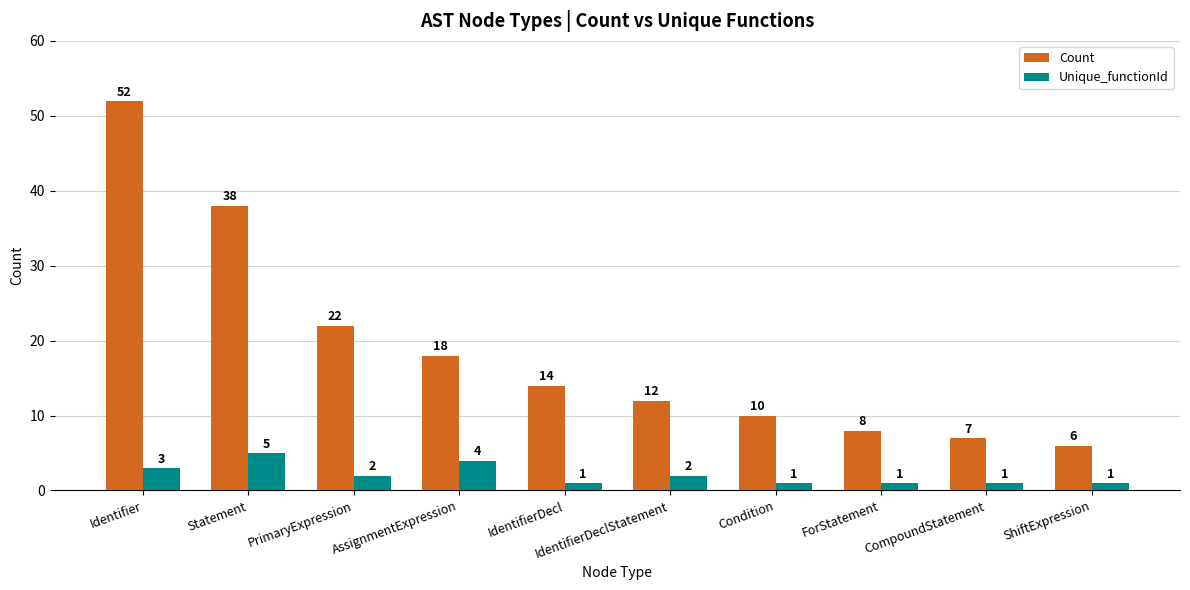

What is the minimum value for Unique_functionId?

1